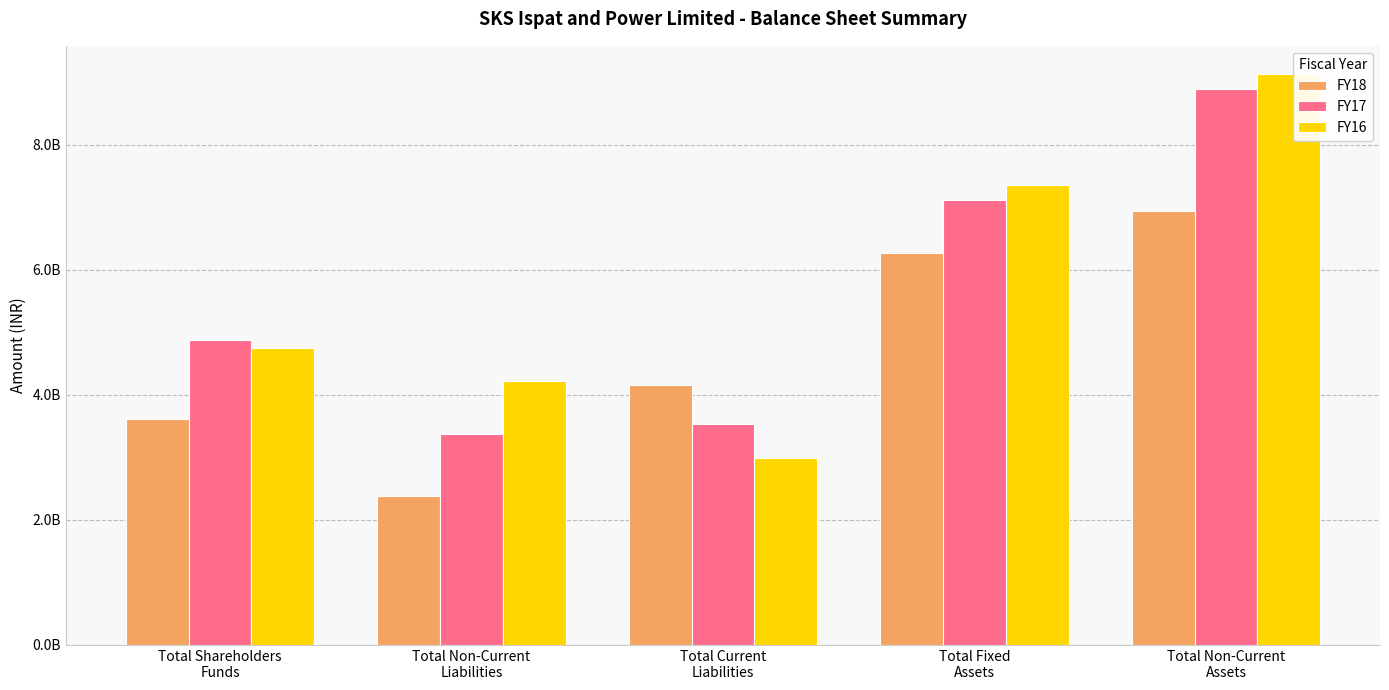

Is the value of FY18 at Total Non-Current
Liabilities greater than the value of FY16 at Total Current
Liabilities?

No